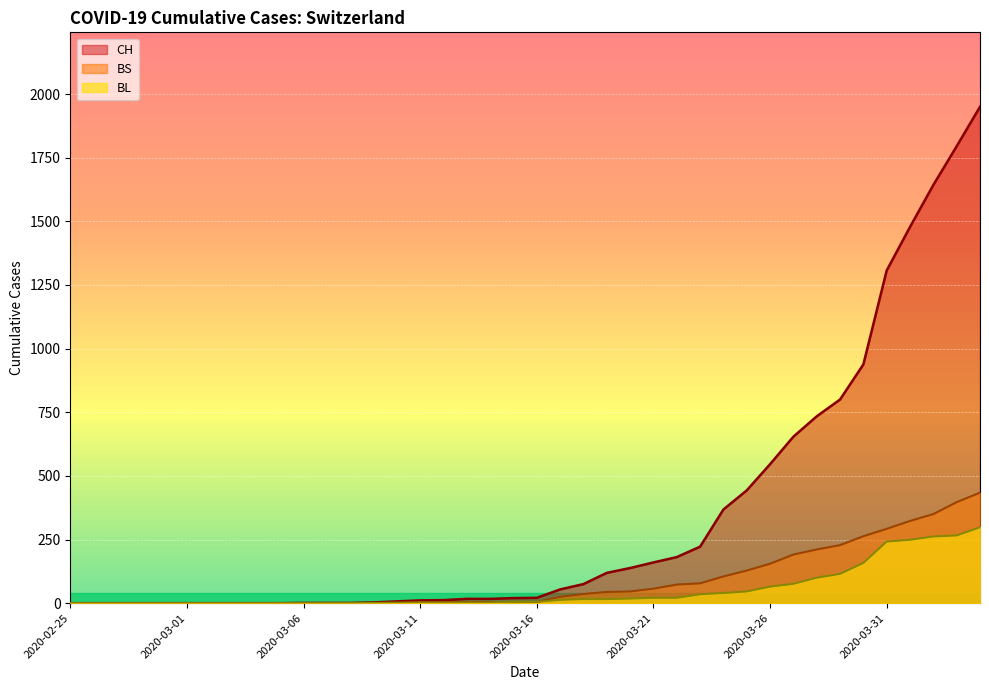

True or false: BL and CH intersect in this chart.

False